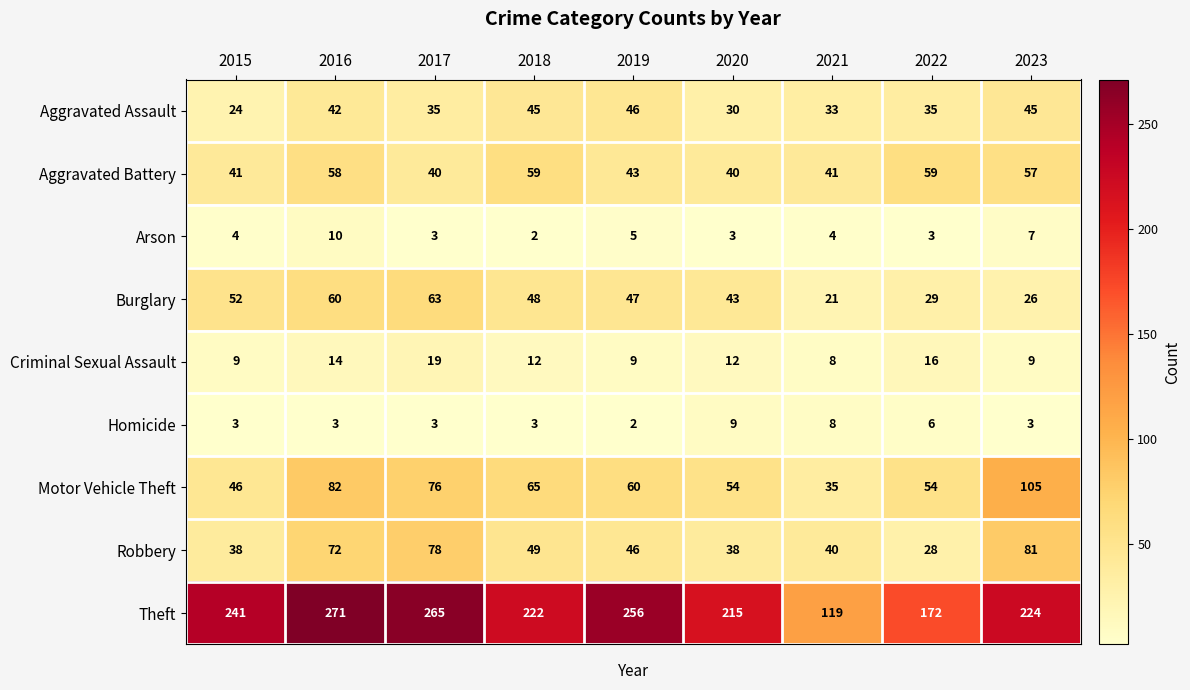

How many data points does each series have?

9